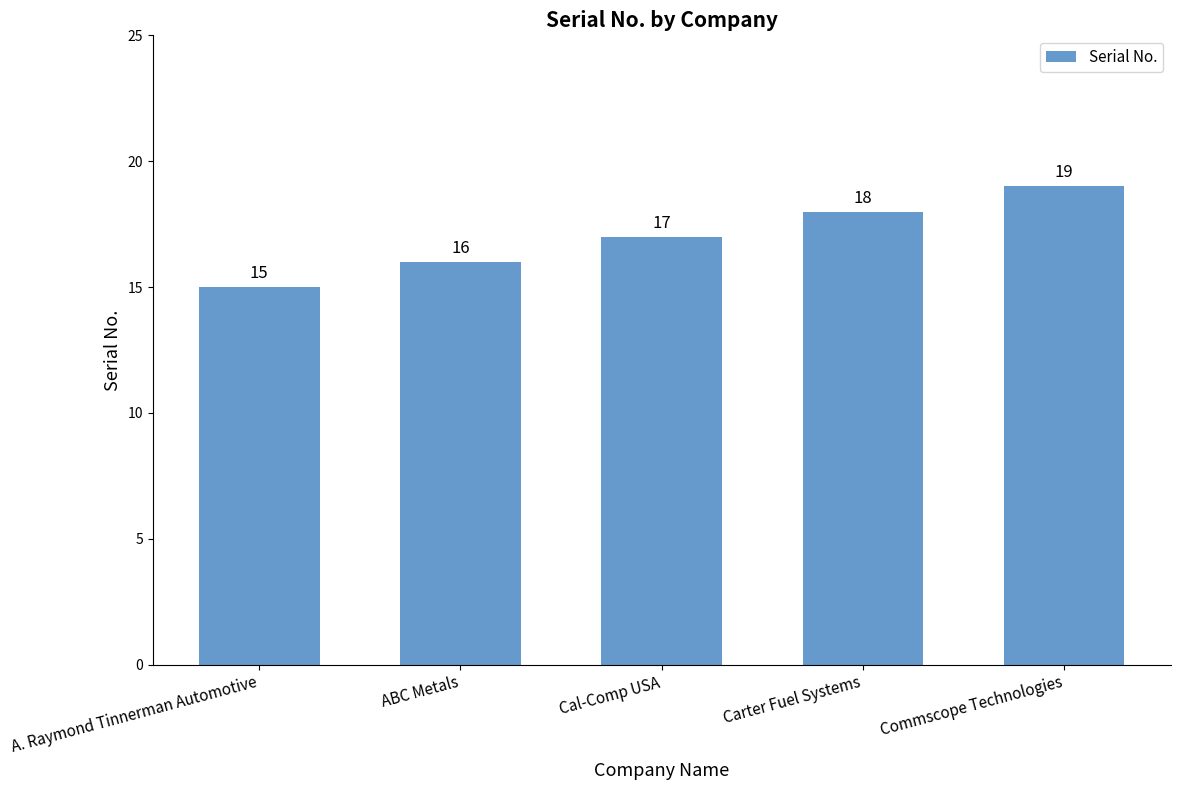

Rank the categories by value from highest to lowest.

Commscope Technologies, Carter Fuel Systems, Cal-Comp USA, ABC Metals, A. Raymond Tinnerman Automotive